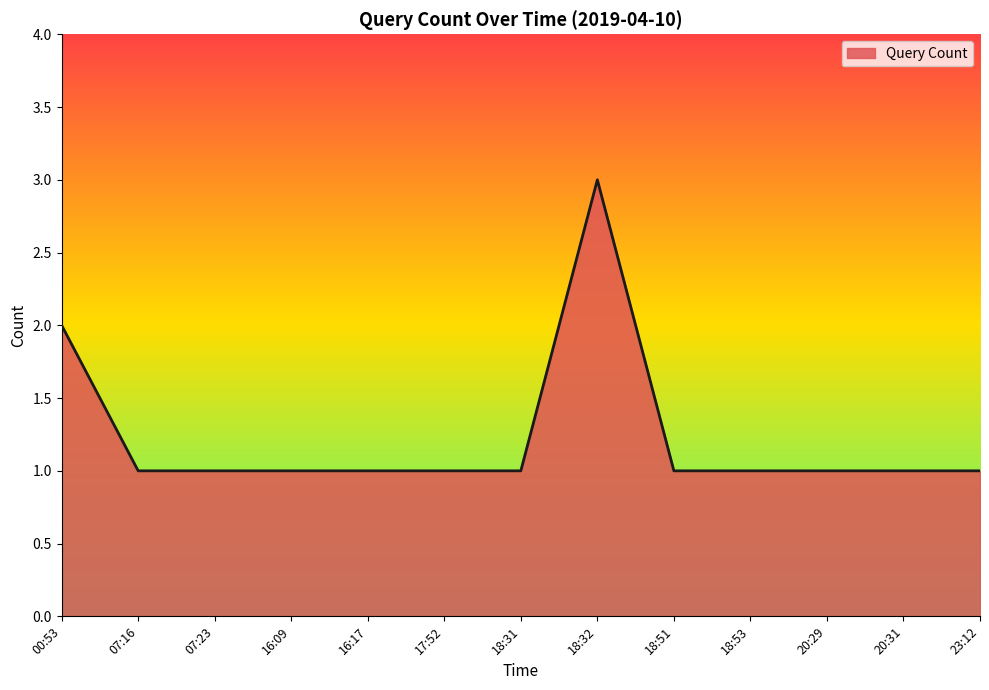

What is the sum of the values at 20:31 and 23:12?

2